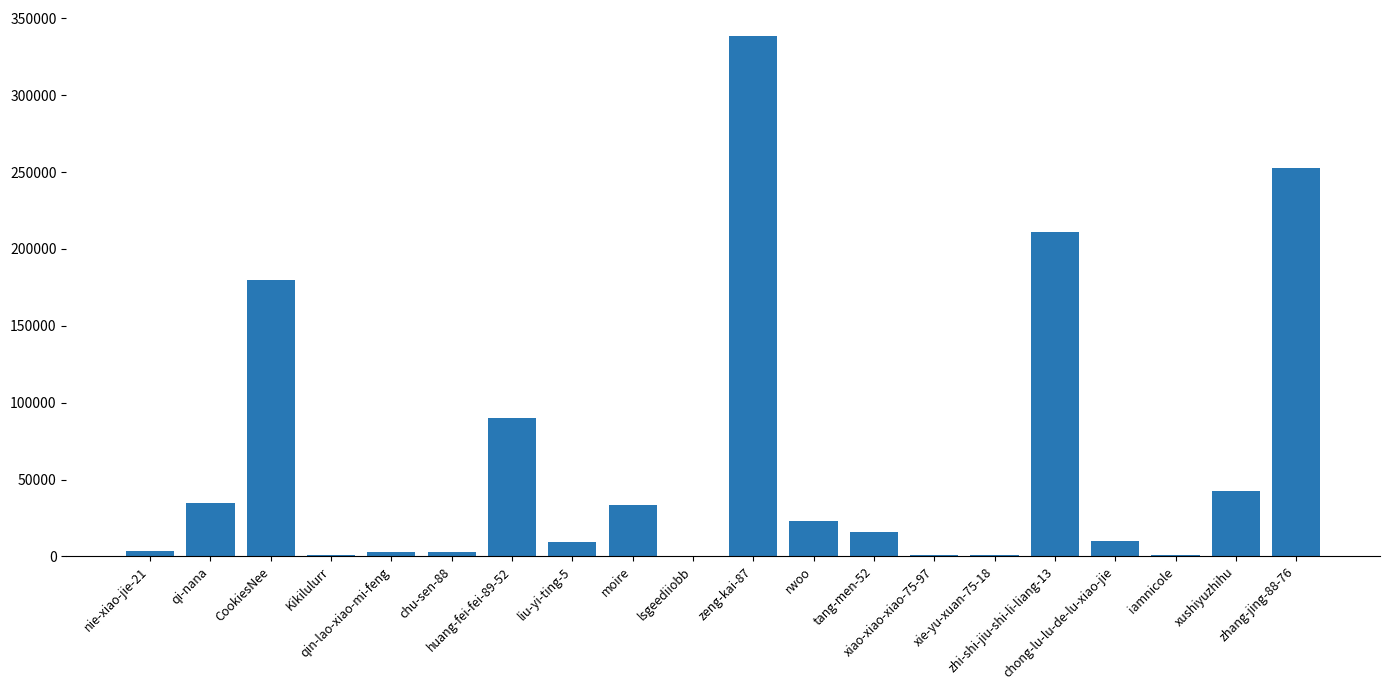

What value does the data have at huang-fei-fei-89-52, to the nearest 50?

90200